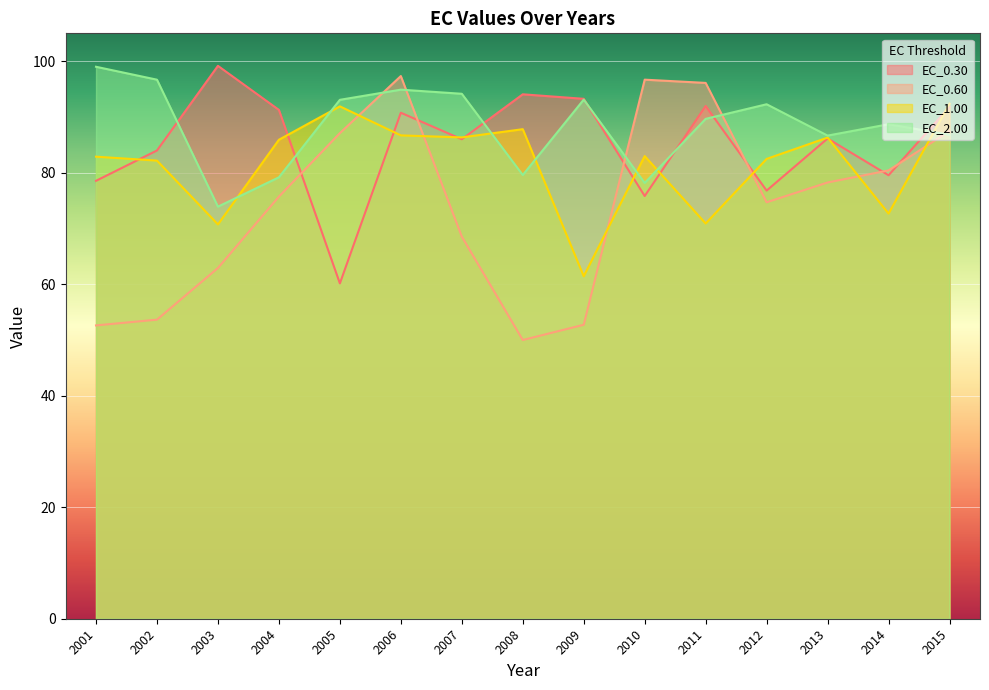

What is the average value of the EC_2.00 series?

88.4